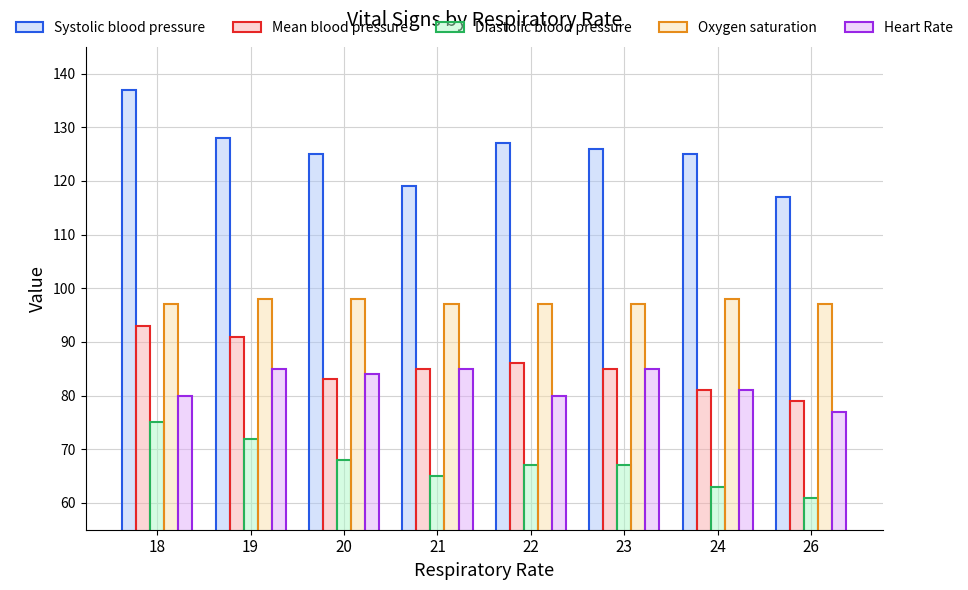

Which category has the highest value in the Systolic blood pressure series?

18